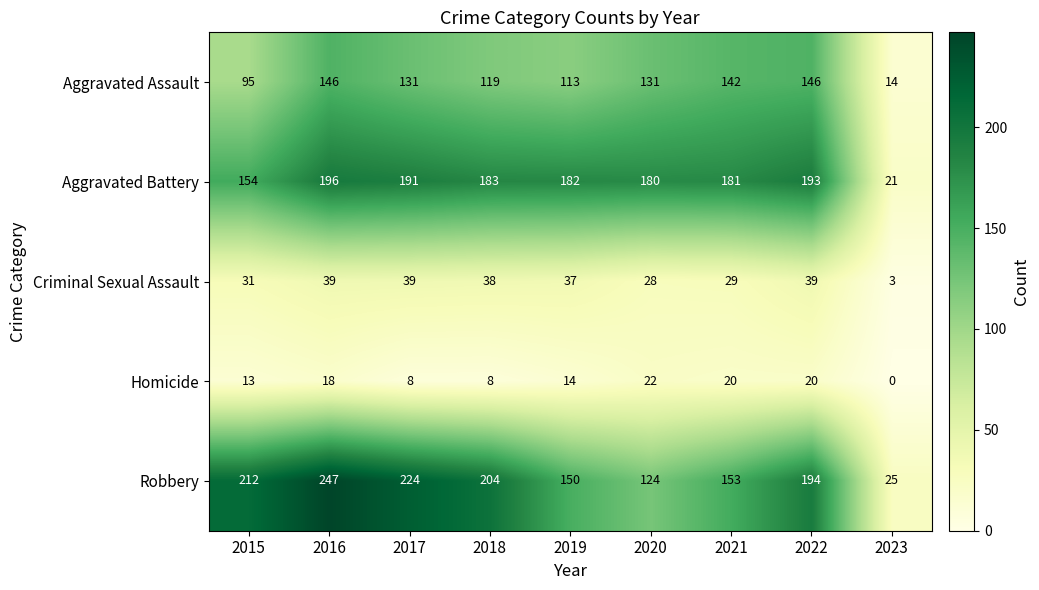

True or false: Robbery has a value of 184 at 2020.

False